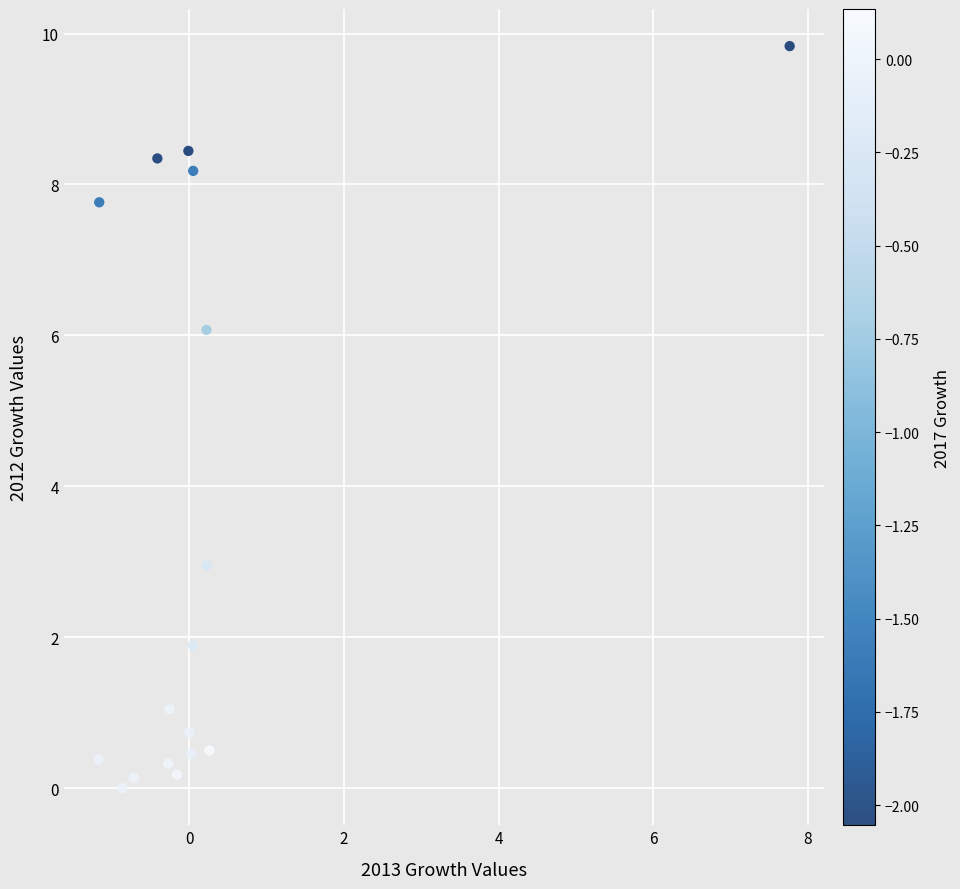

What is the range of Y values (max minus min)?

9.8